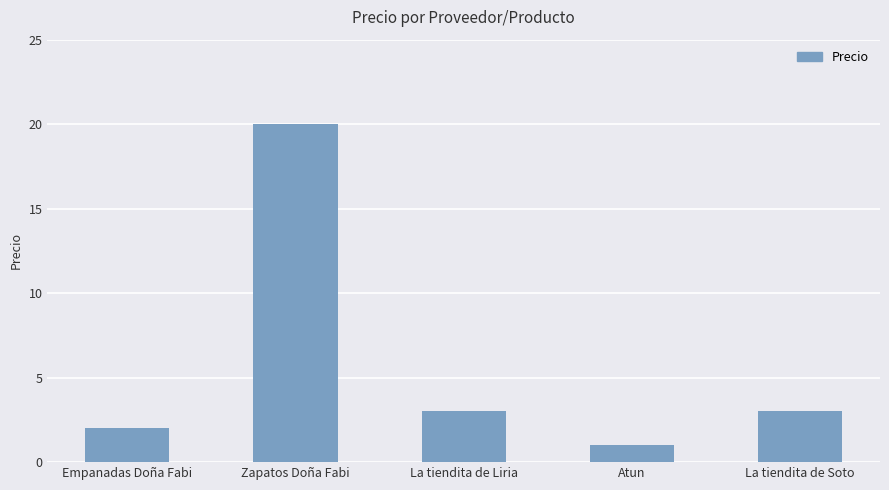

Reading right to left, list all the values displayed in this chart.

3	1	3	20	2